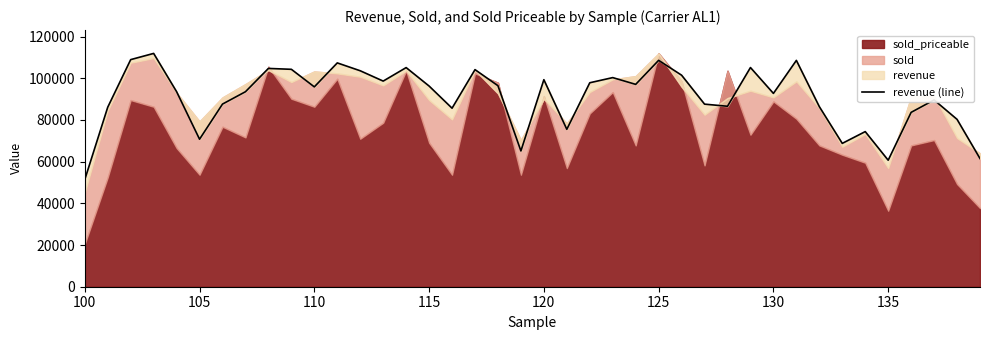

Which category has the lowest value across all series?

100